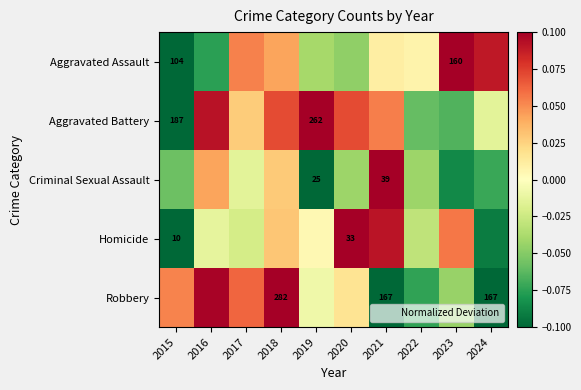

How many data points does each series have?

10